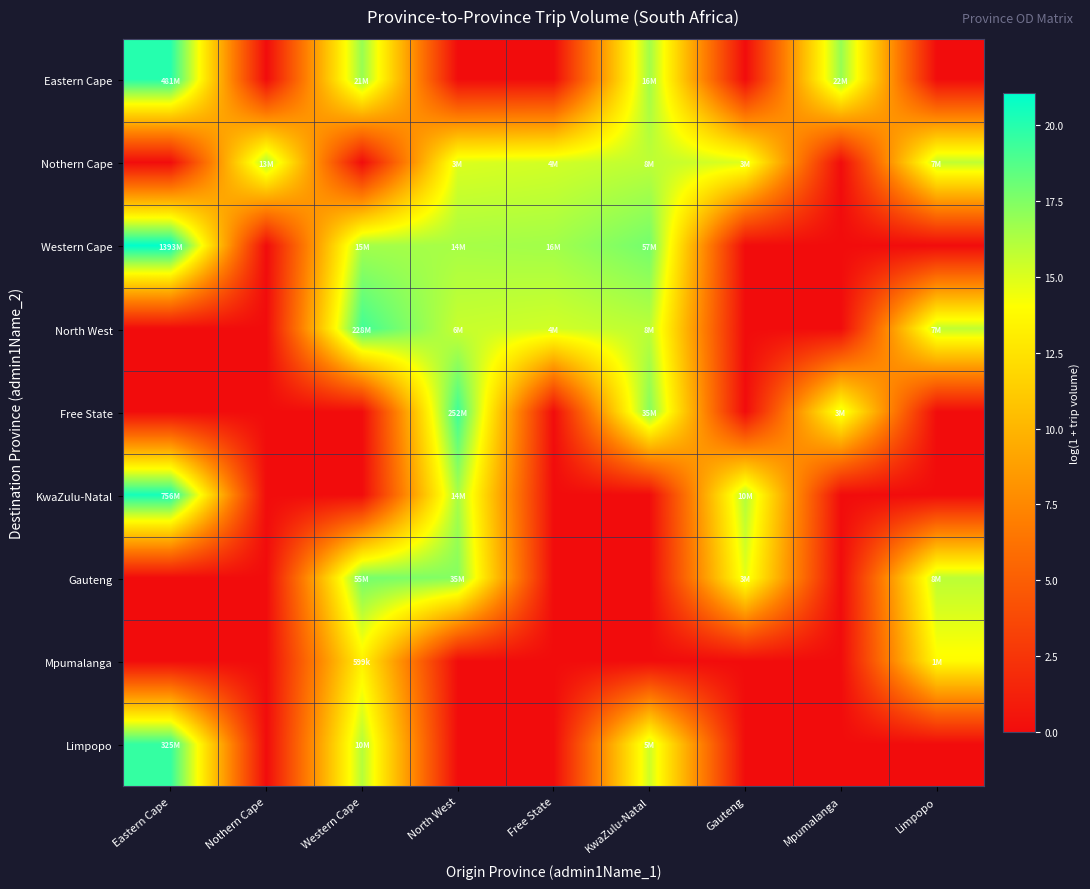

Rank the series at Free State from highest to lowest value.

Western Cape, Nothern Cape, North West, Eastern Cape, Free State, KwaZulu-Natal, Gauteng, Mpumalanga, Limpopo